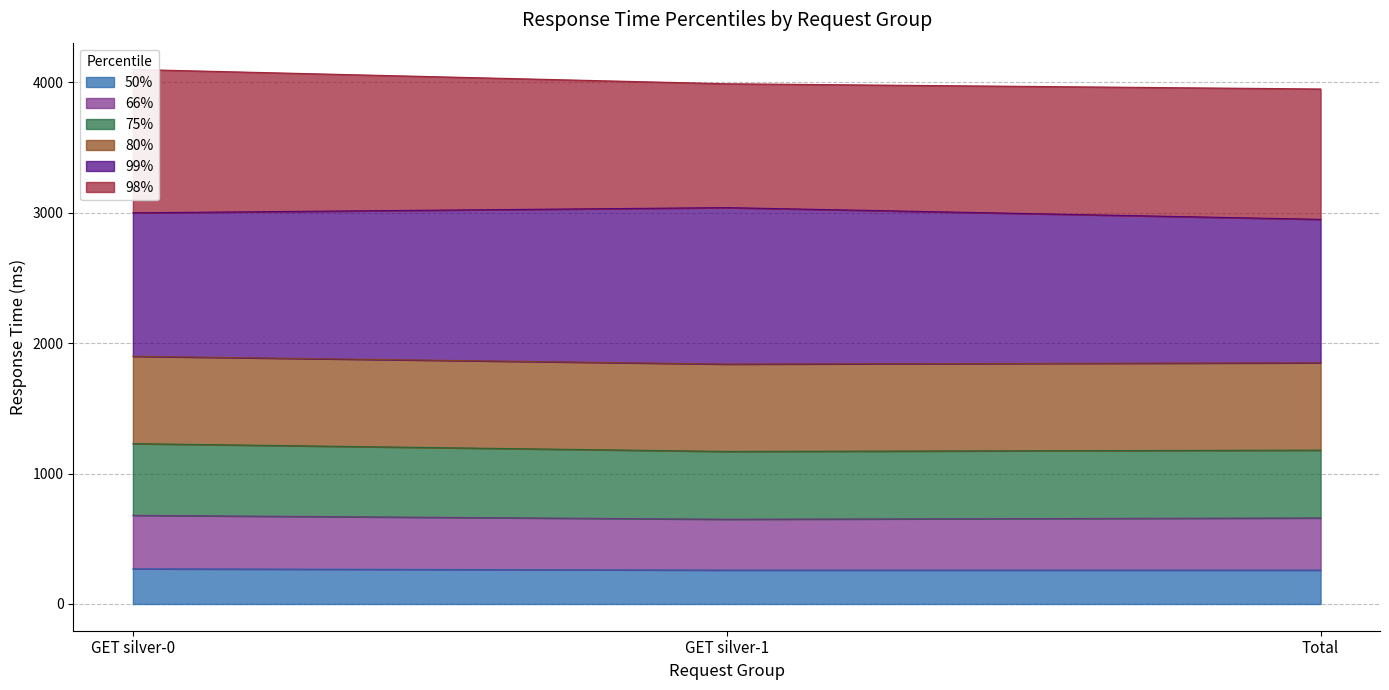

Does the chart display data point markers on the line(s)?

No